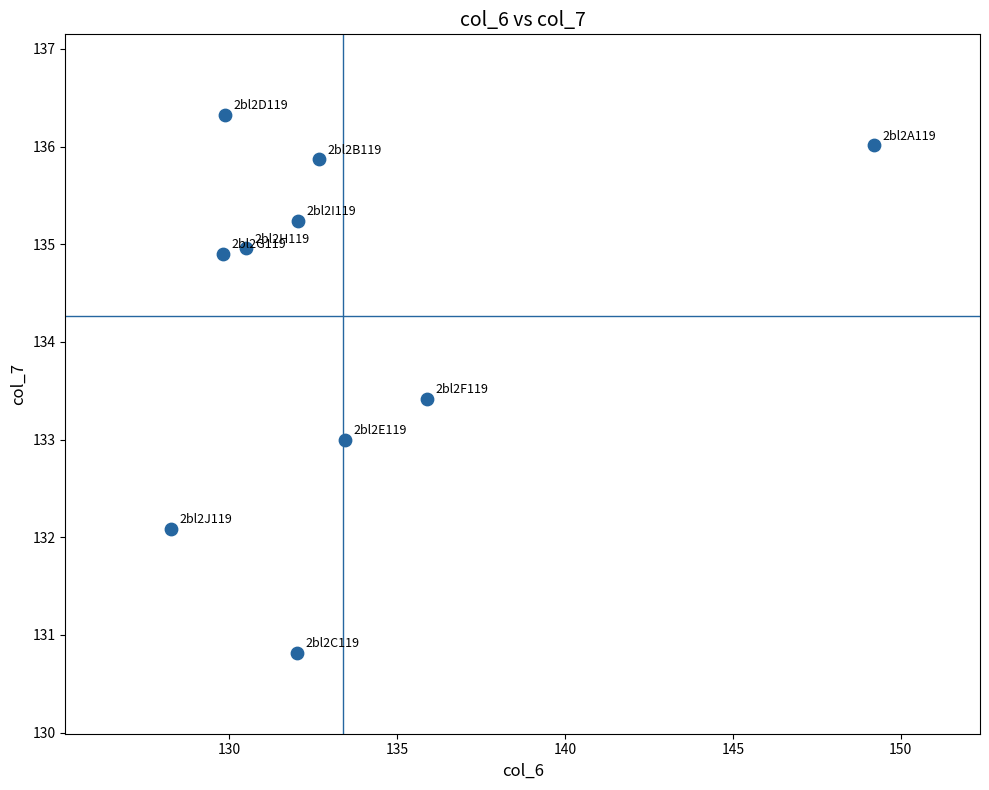

What is the range of Y values (max minus min)?

5.5